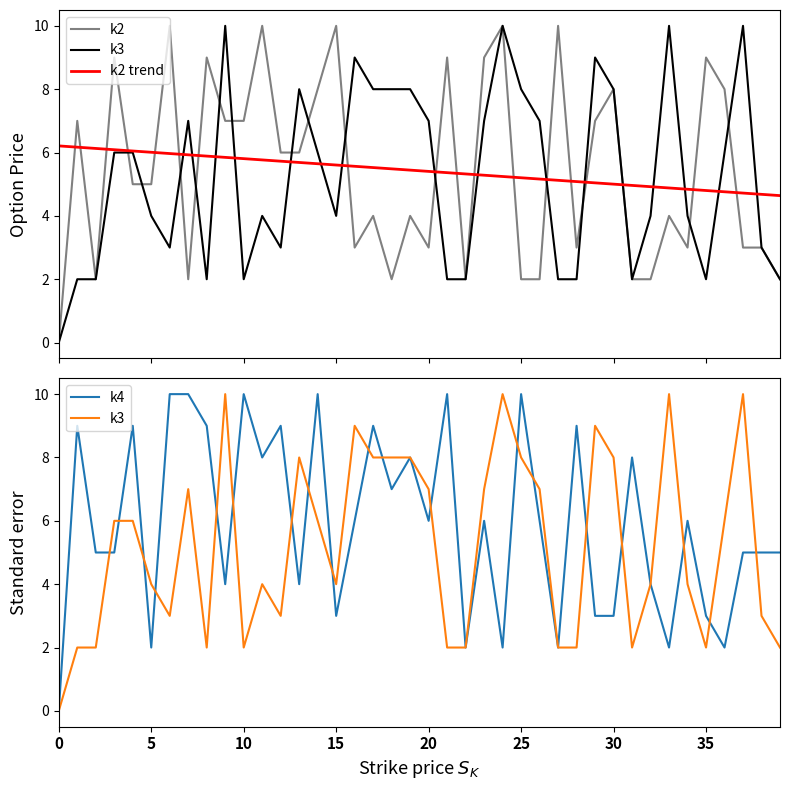

Is it true that k4 equals 3 at 30?

True